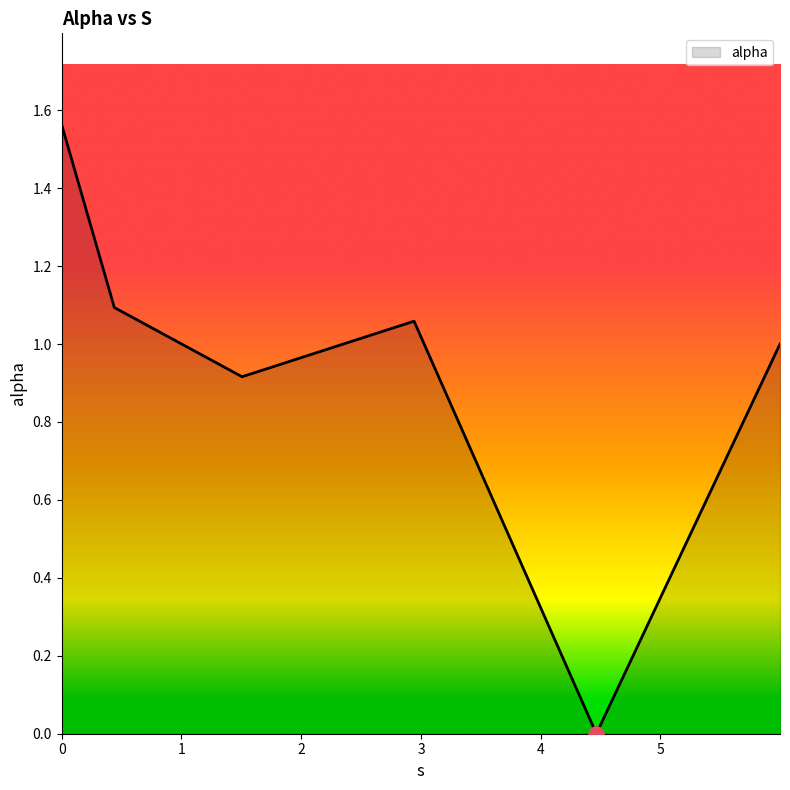

True or false: the data has more than 2 interior local peaks.

False